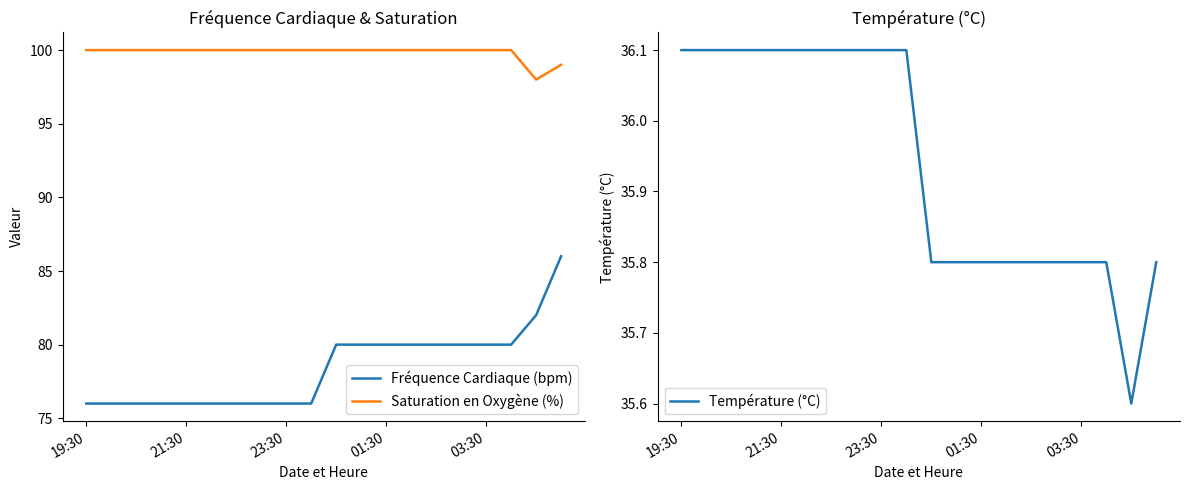

At how many categories does at least one series exceed 86?

20